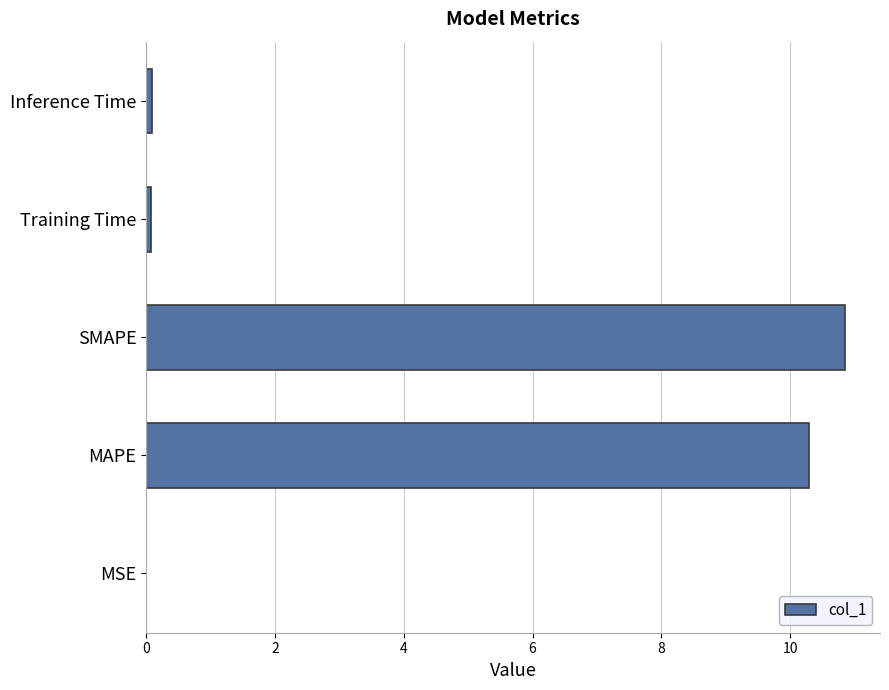

True or false: the data shows 14.5 at SMAPE.

False